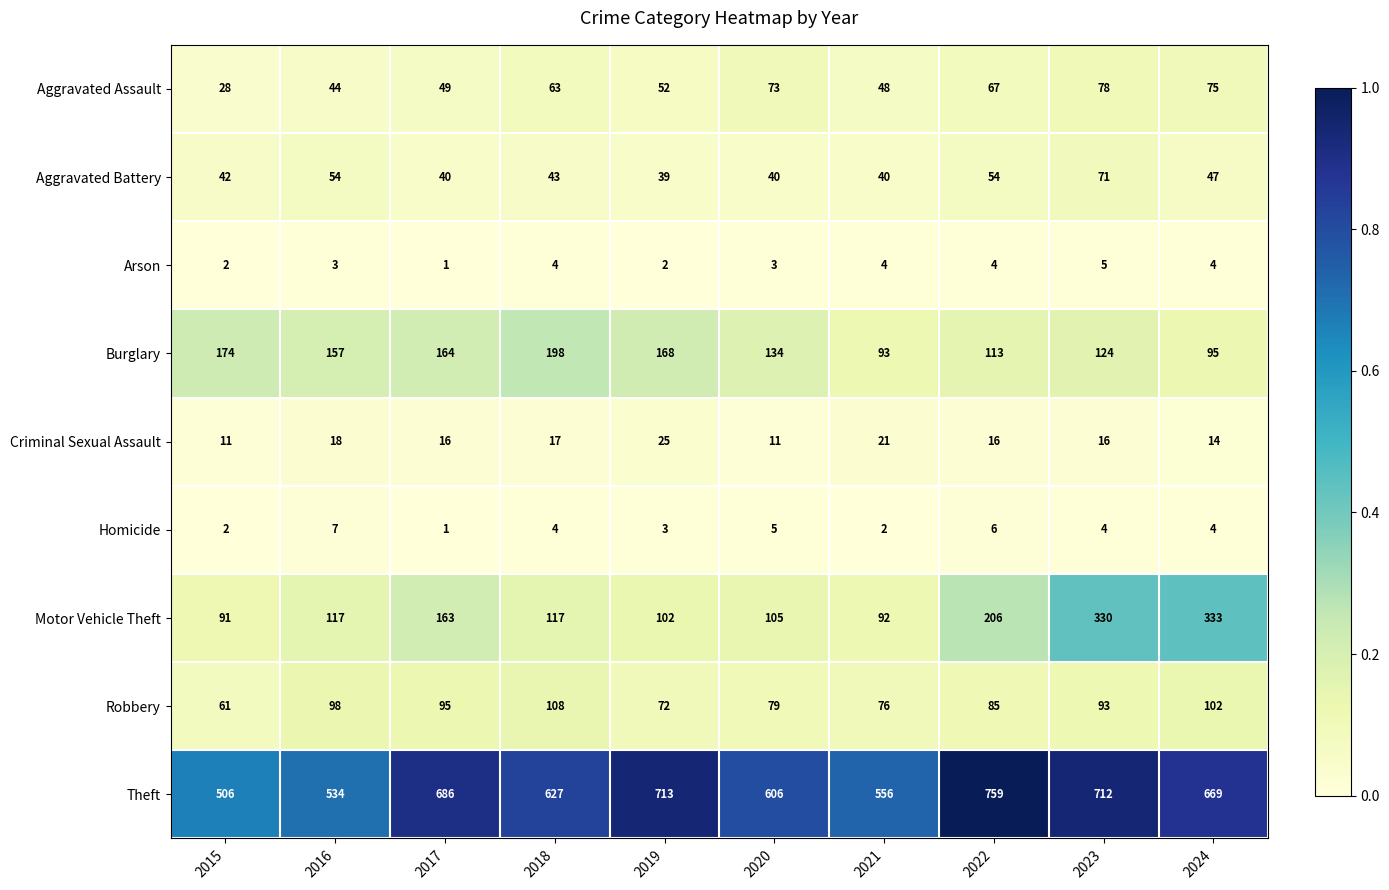

What is the difference between the Robbery values at 2017 and 2020?

16